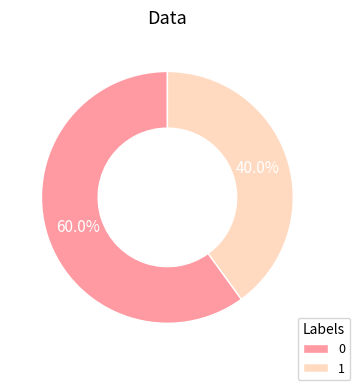

Is it true that 0 is 45% of the pie?

False